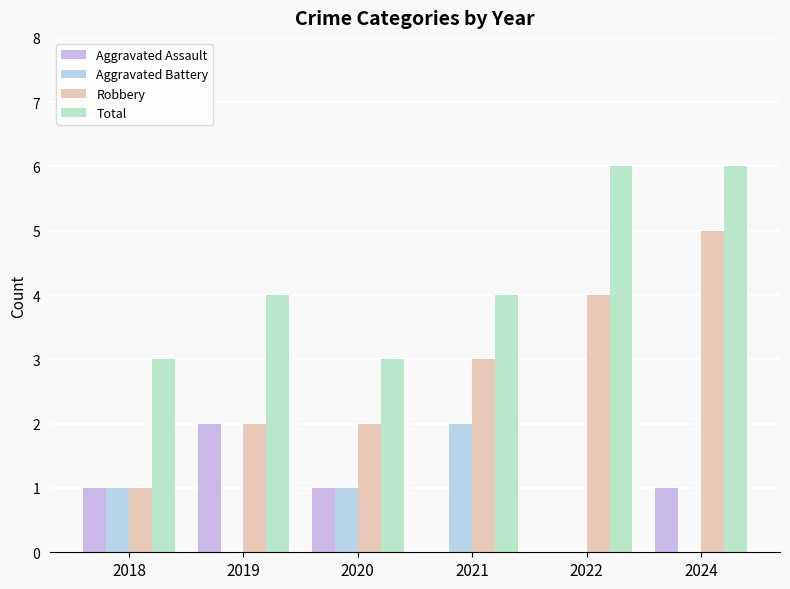

Is it true that Aggravated Assault equals 1 at 2018?

True